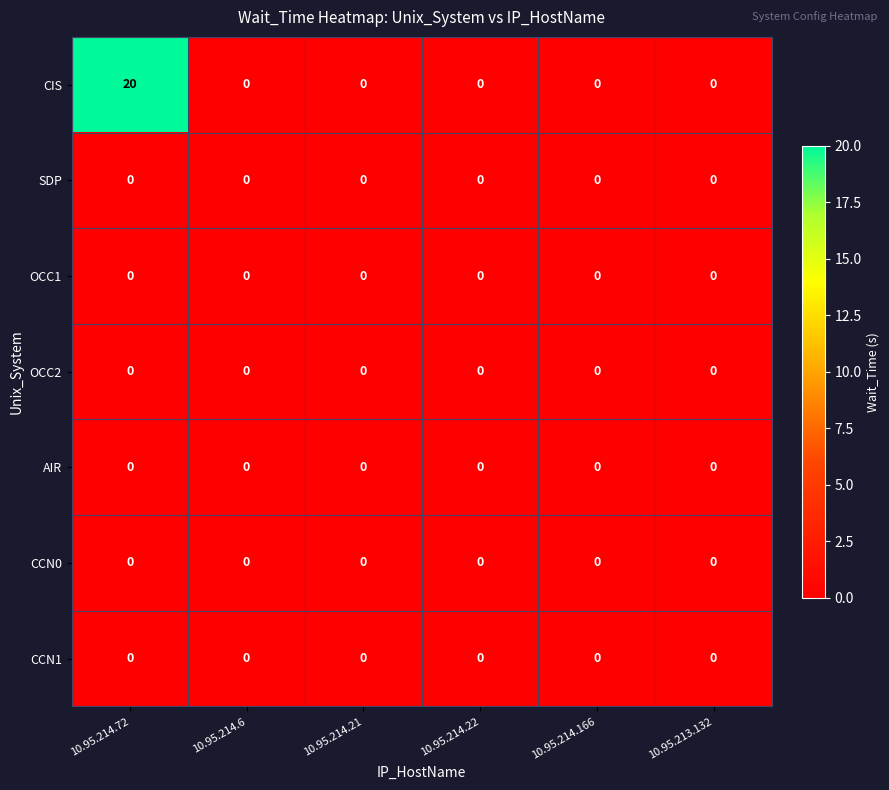

At which category does the chart reach its peak across all series?

10.95.214.72